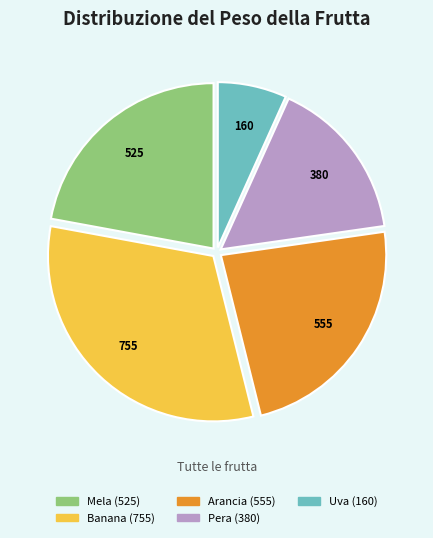

Count the number of slices in the pie.

5